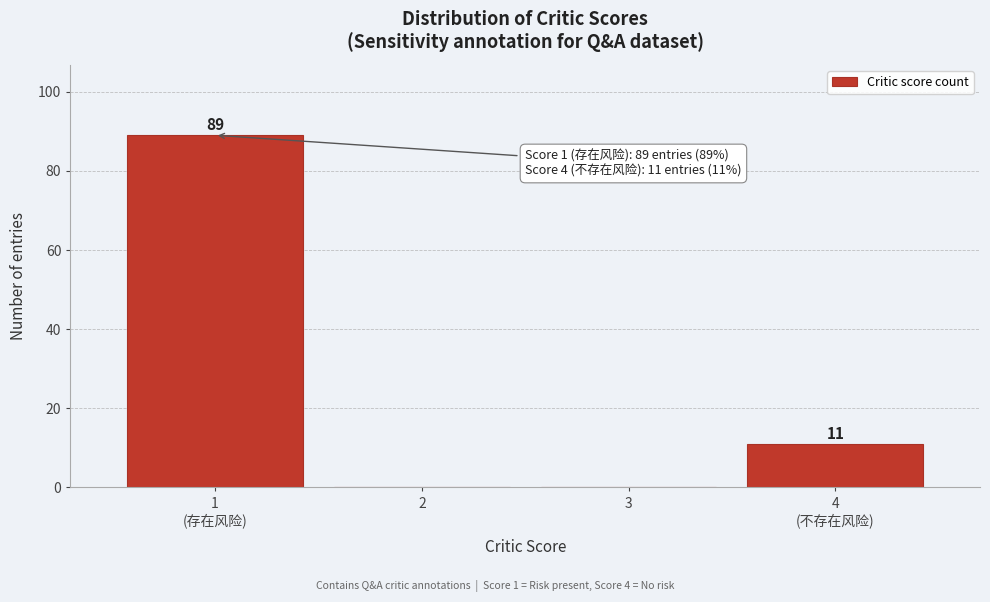

What is the sum of all values?

100